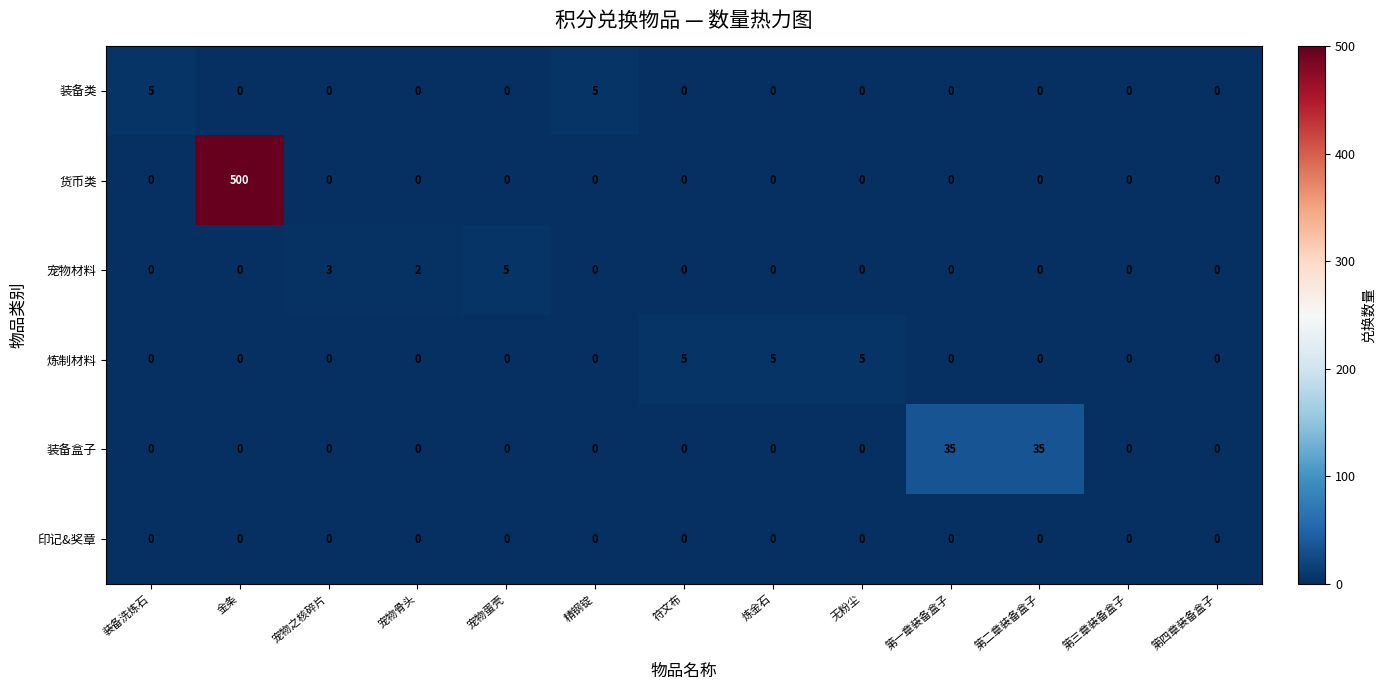

Is it true that 货币类 equals -266 at 炼金石?

False